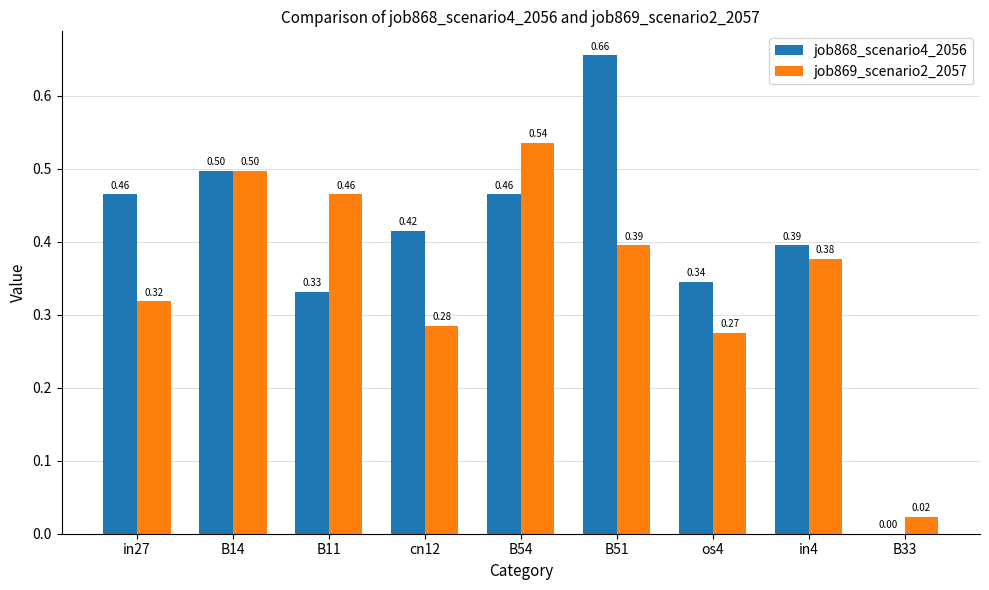

What is the total value across all series at B14?

1.0